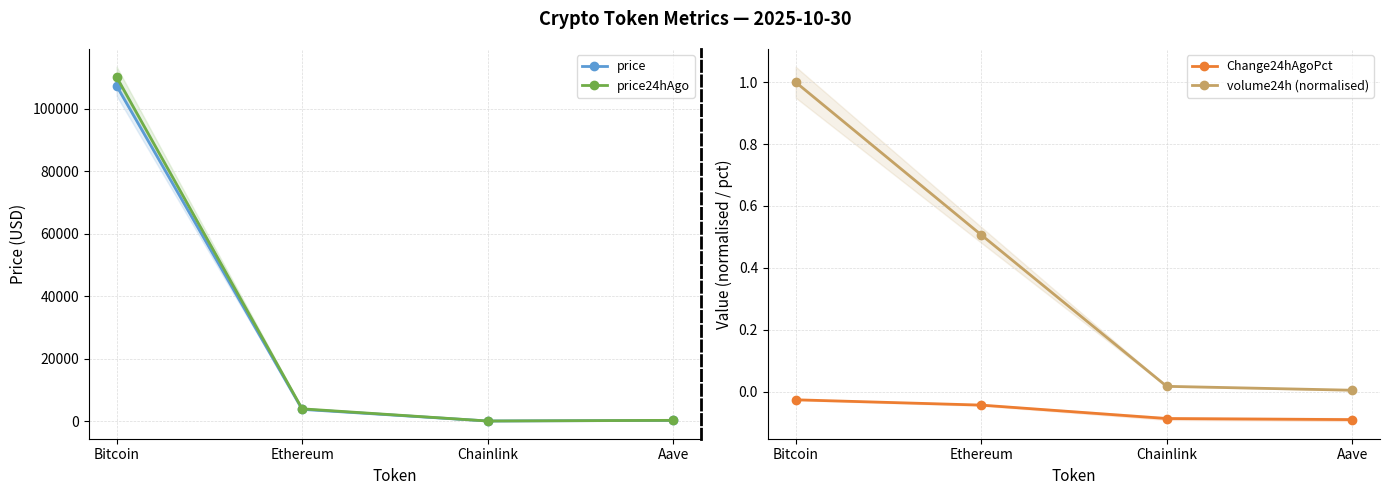

True or false: volume24h (normalised) and price24hAgo cross at least once.

False